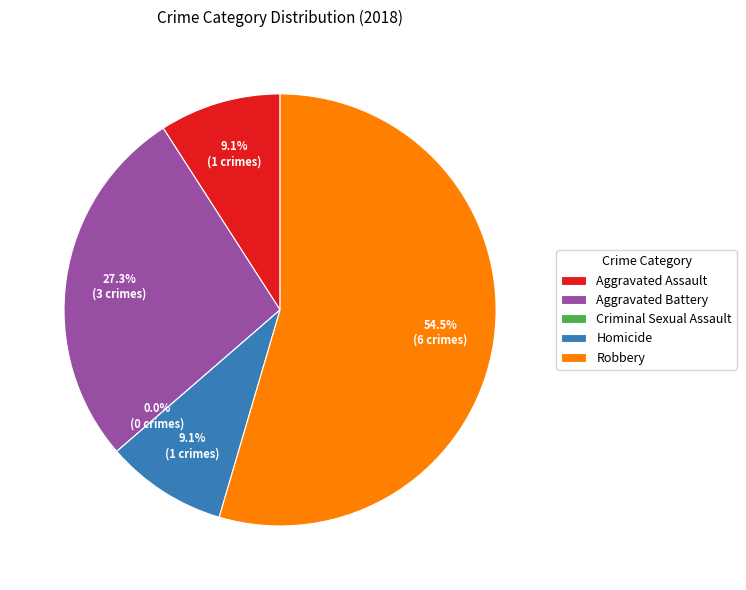

What percentage is the Aggravated Assault slice, to the nearest percent?

9%